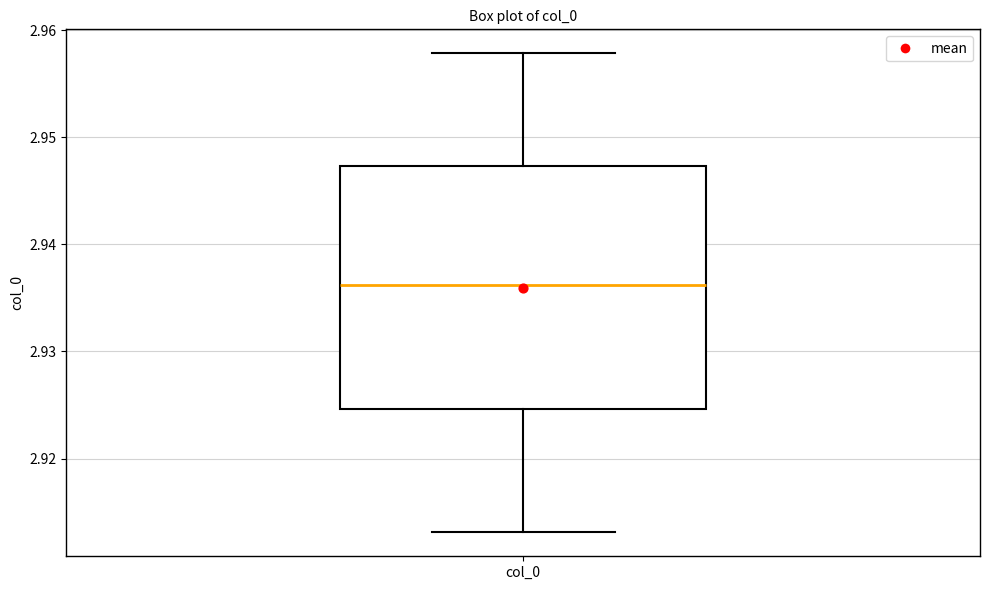

Read this box plot against the y-axis: the position of the median line, the range covered by the box, and the ends of both whiskers. The values are not printed on the chart, so give them approximately, as read against the axis.

median 2.936, box 2.925 to 2.947, whiskers 2.913 to 2.958